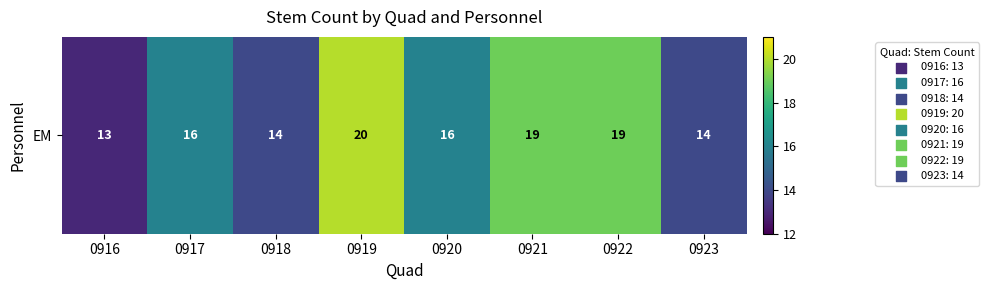

Which has a higher value, 0919 or 0921?

0919